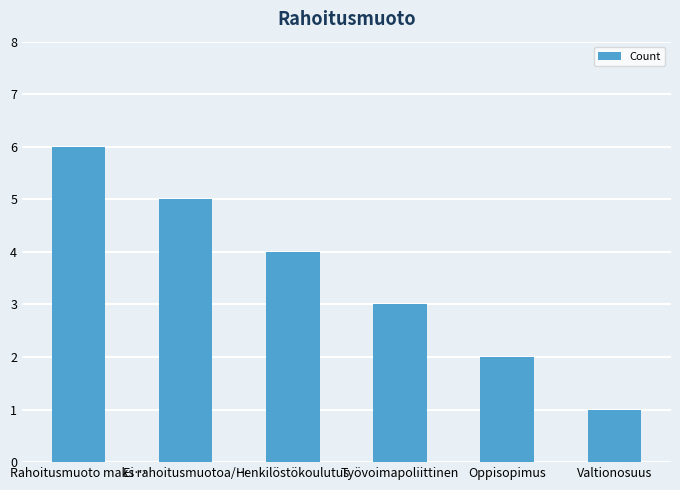

What is the minimum value shown in the chart?

1